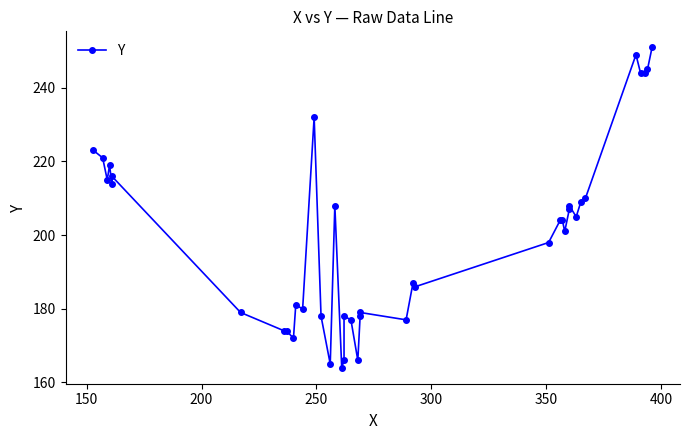

What is the greatest value displayed?

251